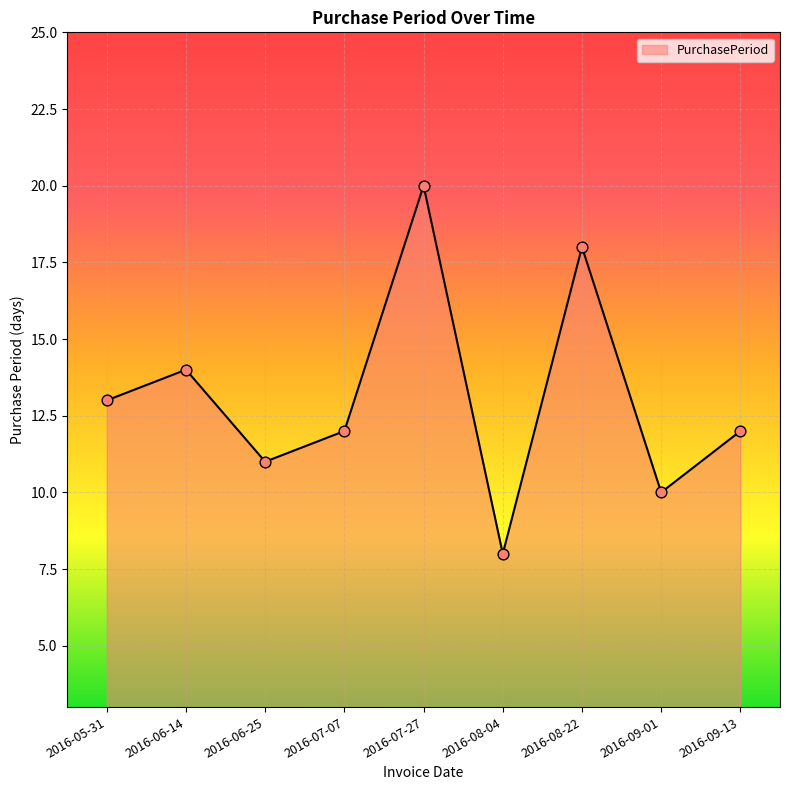

What is the change in value from 2016-05-31 to 2016-08-22?

+5